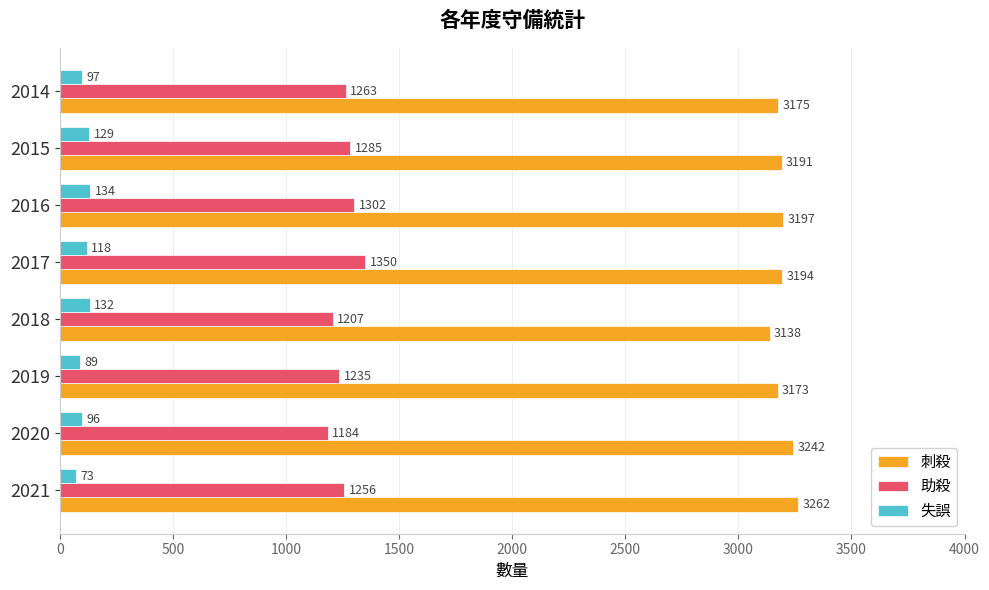

What is the minimum value for 助殺?

1184